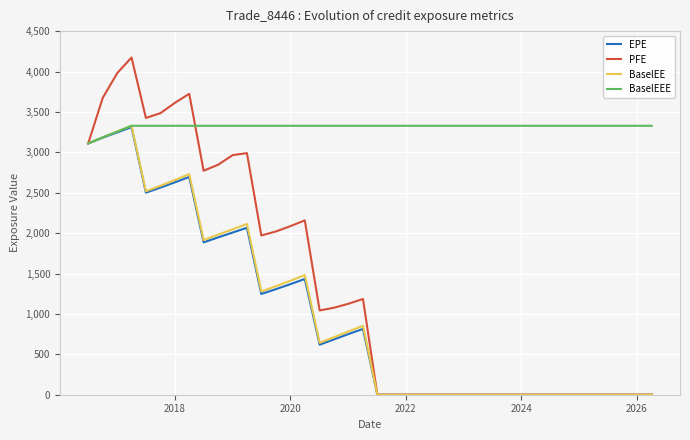

How many lines are shown in the chart?

4